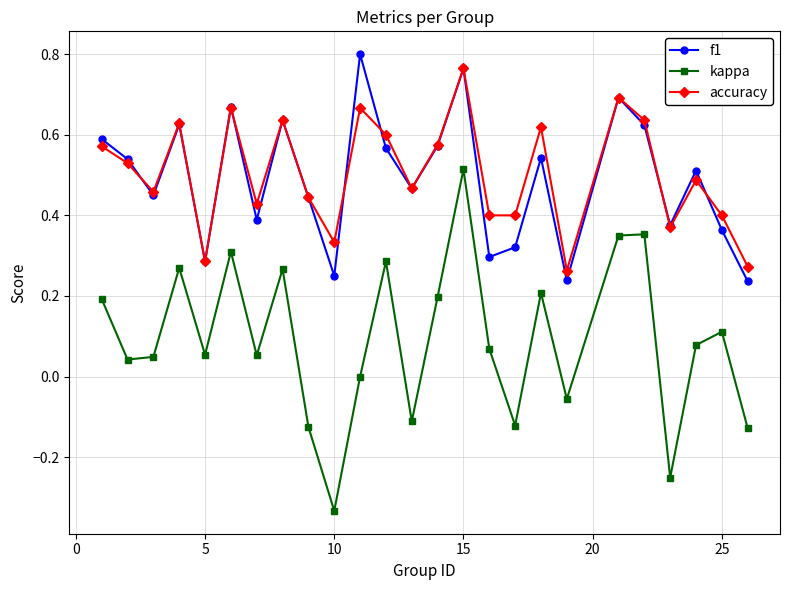

Which series has the widest spread of values?

kappa